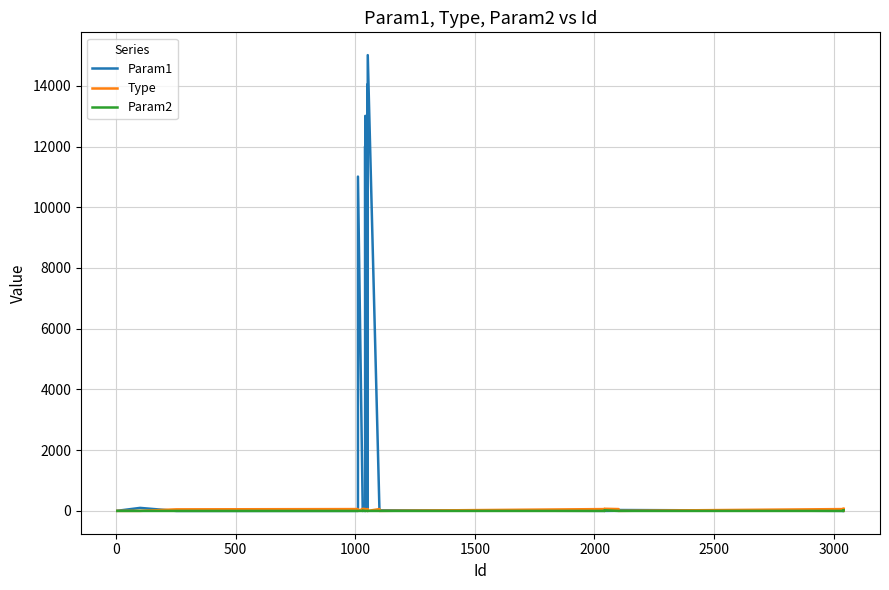

How many interior local valleys does the Type series have?

12